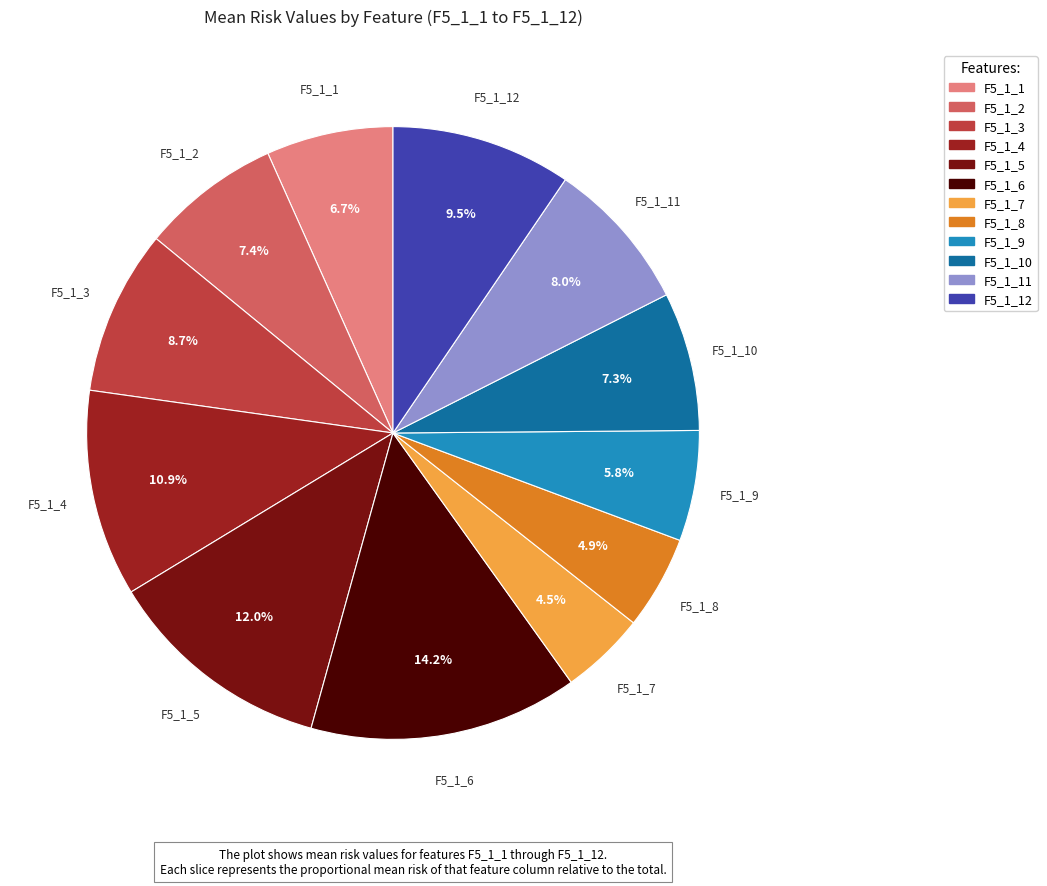

Count the number of slices in the pie.

12